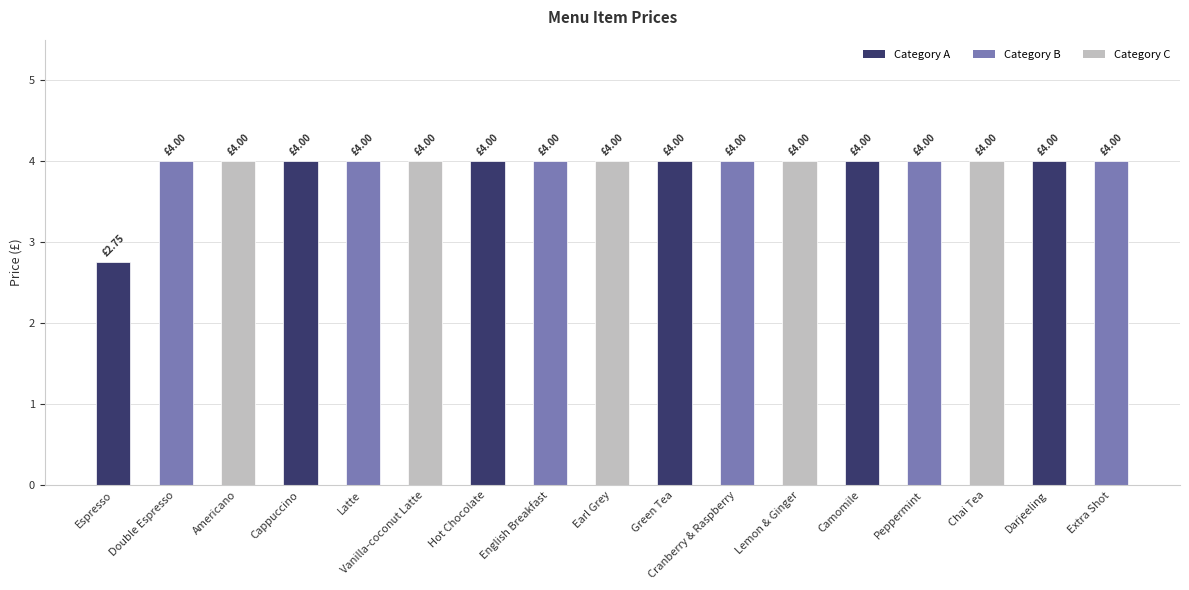

What is the average value?

3.9